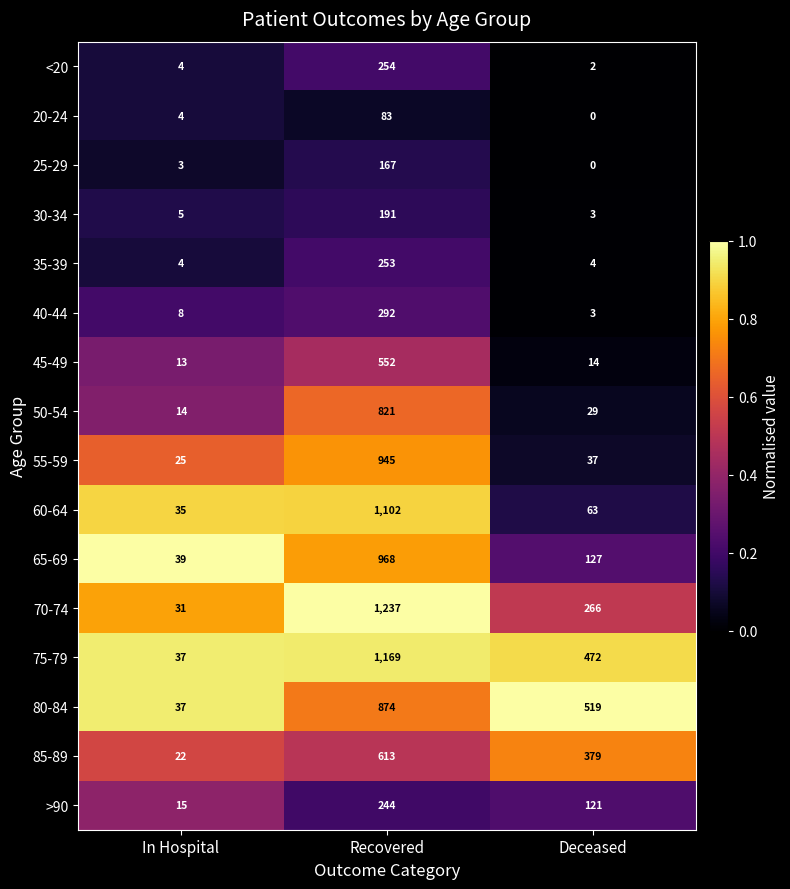

What is the sum of the 85-89 values at Recovered and In Hospital?

635